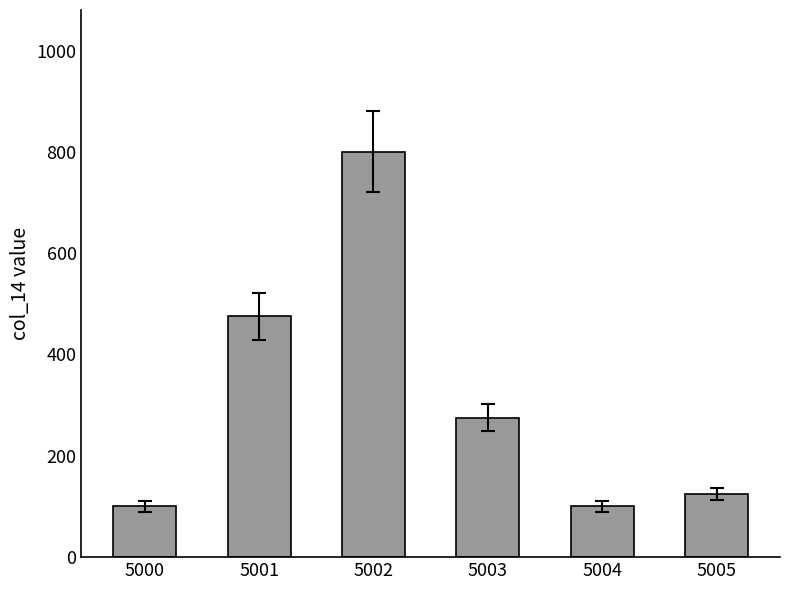

What value does the data have at 5000, to the nearest 10?

100